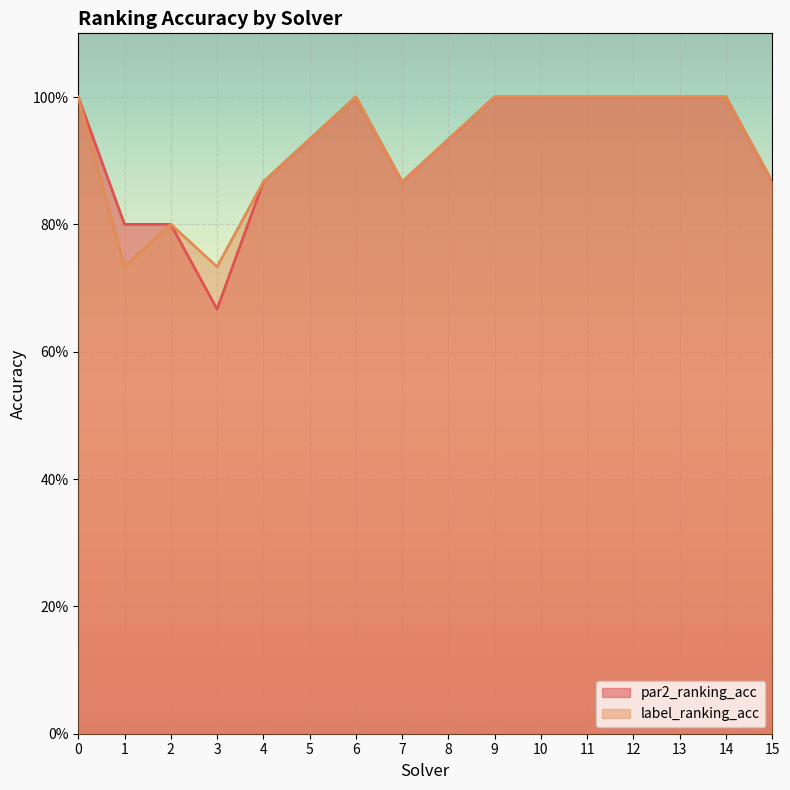

What is the difference between the maximum and second lowest values in the label_ranking_acc series?

0.3